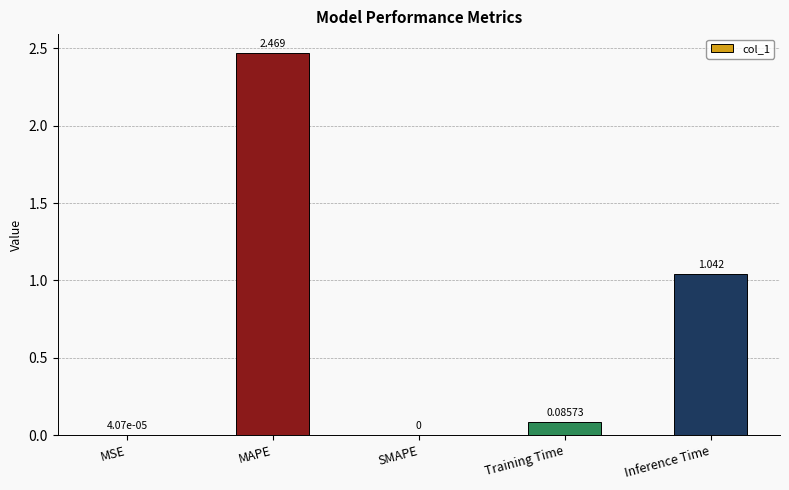

At which label is the value closest to 1?

Inference Time